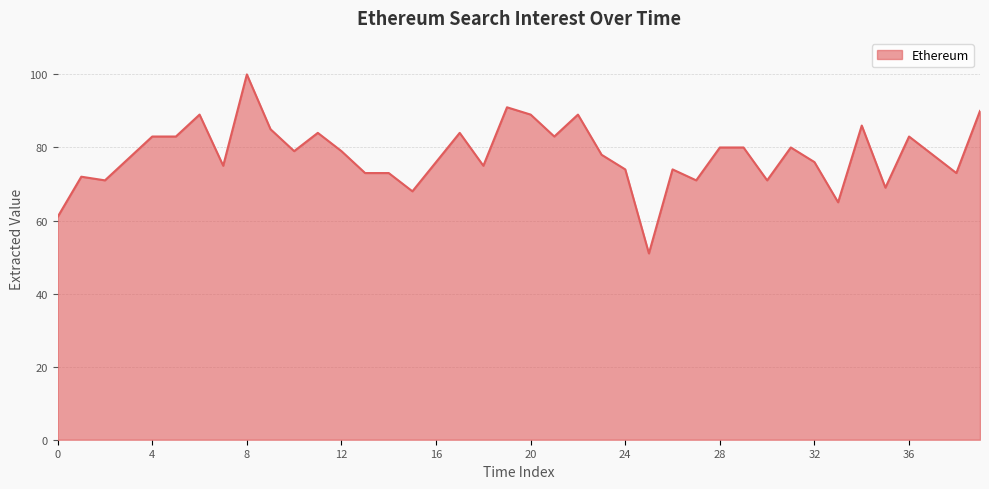

What is the smallest value displayed?

51